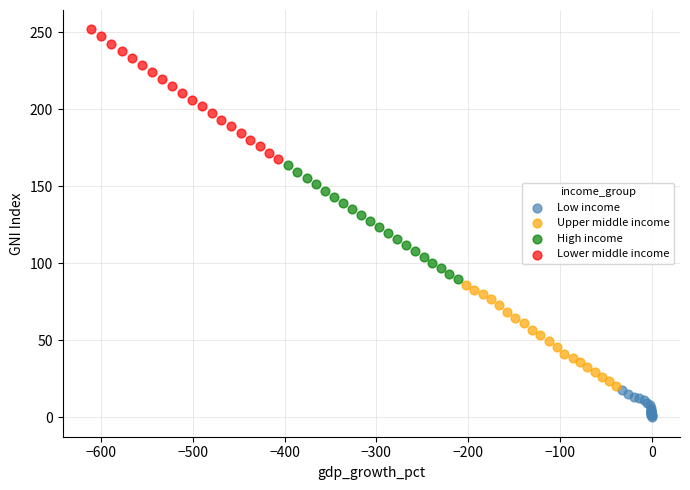

Which series has the widest spread of Y values?

Lower middle income